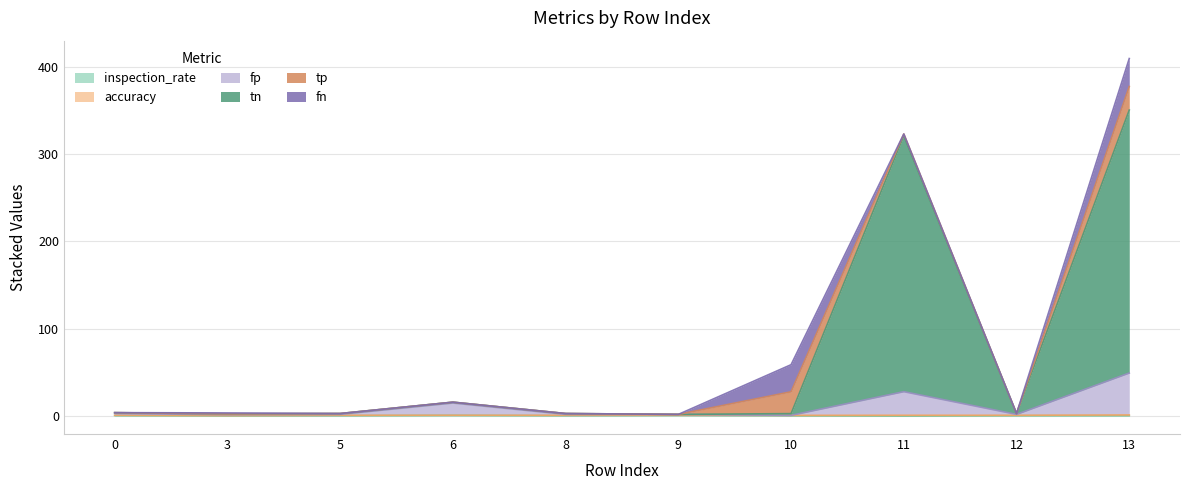

What is the sum of all inspection_rate values?

5.5